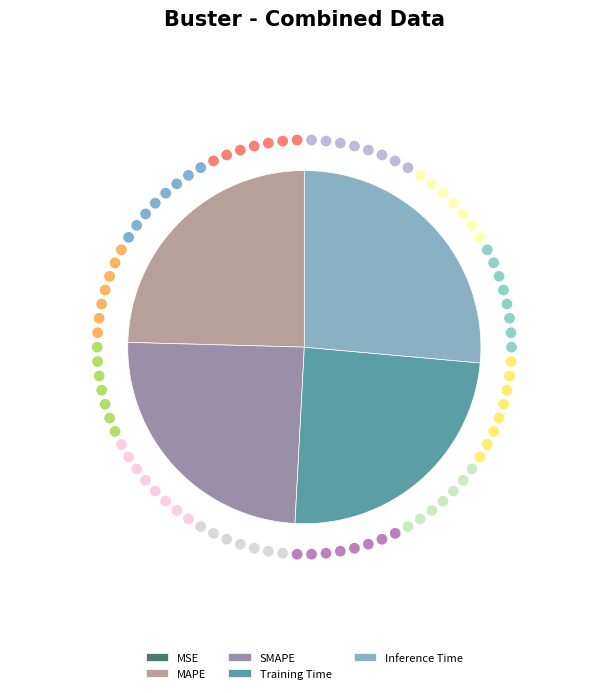

Does SMAPE account for over 50% of the chart?

No